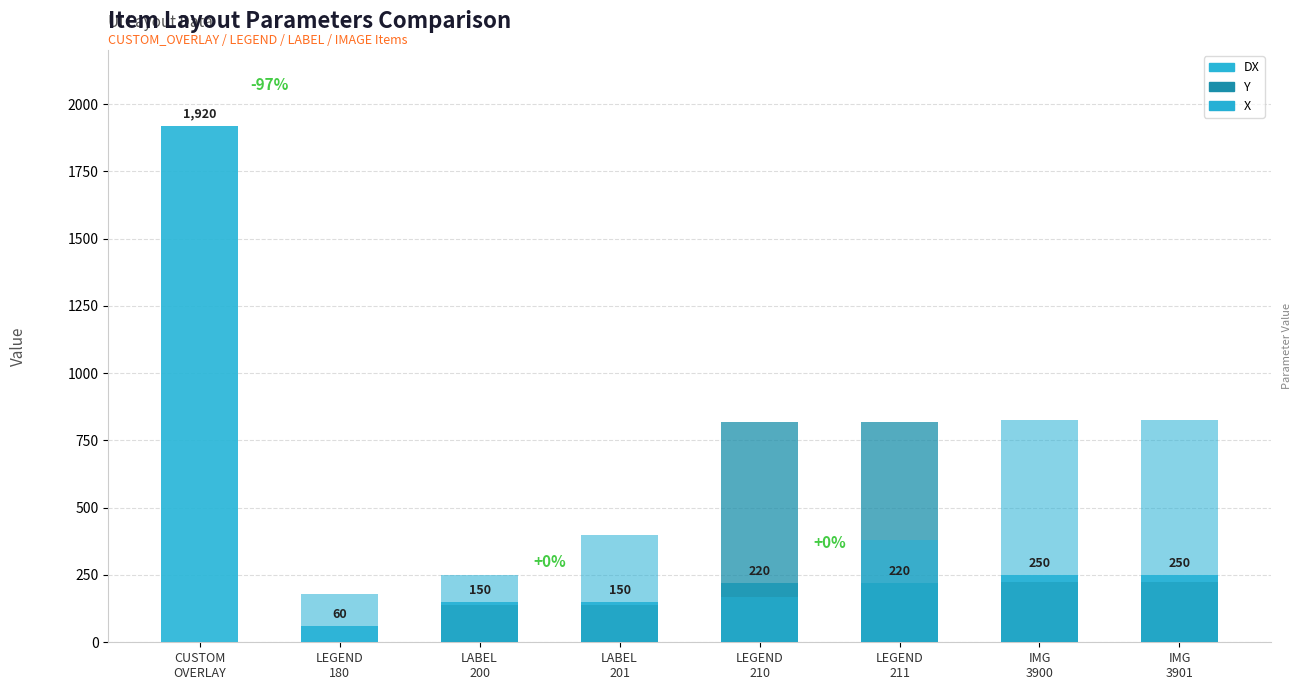

Rank the categories by Y value from highest to lowest.

LEGEND
210, LEGEND
211, IMG
3900, IMG
3901, LABEL
200, LABEL
201, CUSTOM
OVERLAY, LEGEND
180